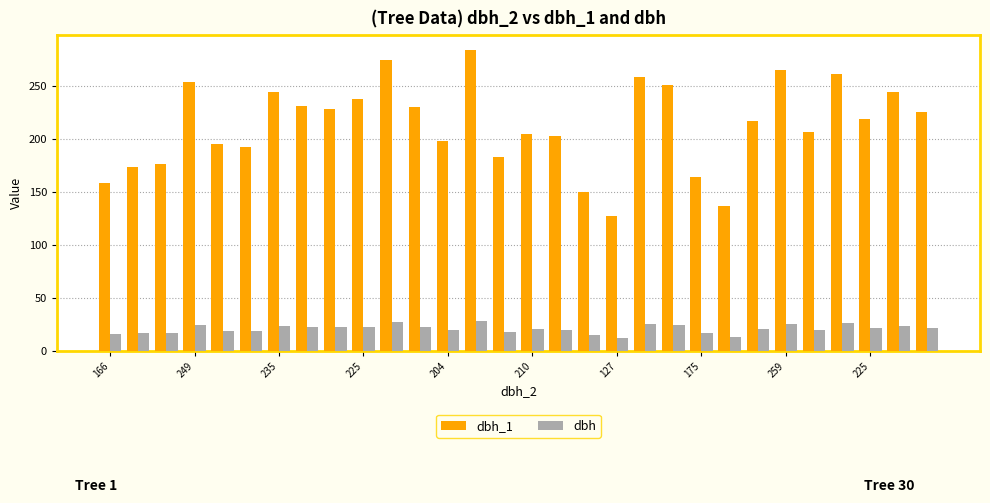

What is the highest value of the dbh_1 series?

284.0